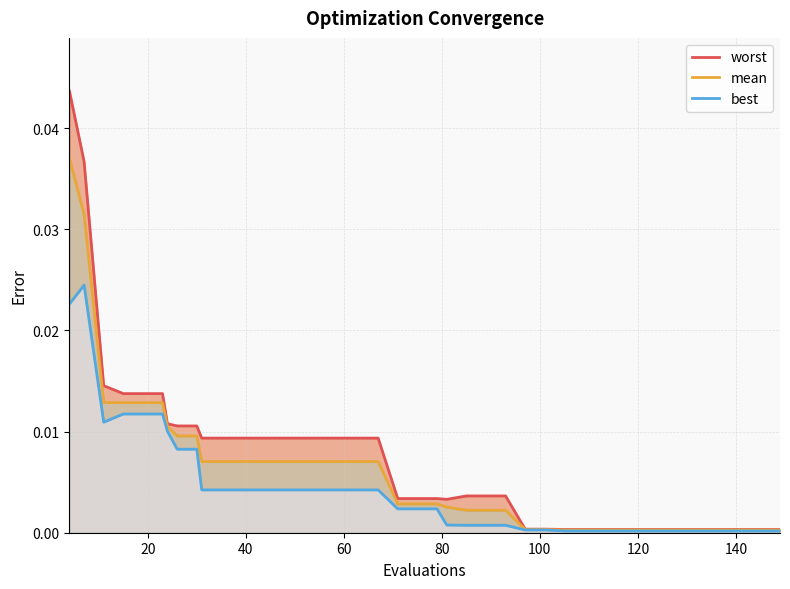

True or false: best and worst cross at least once.

False